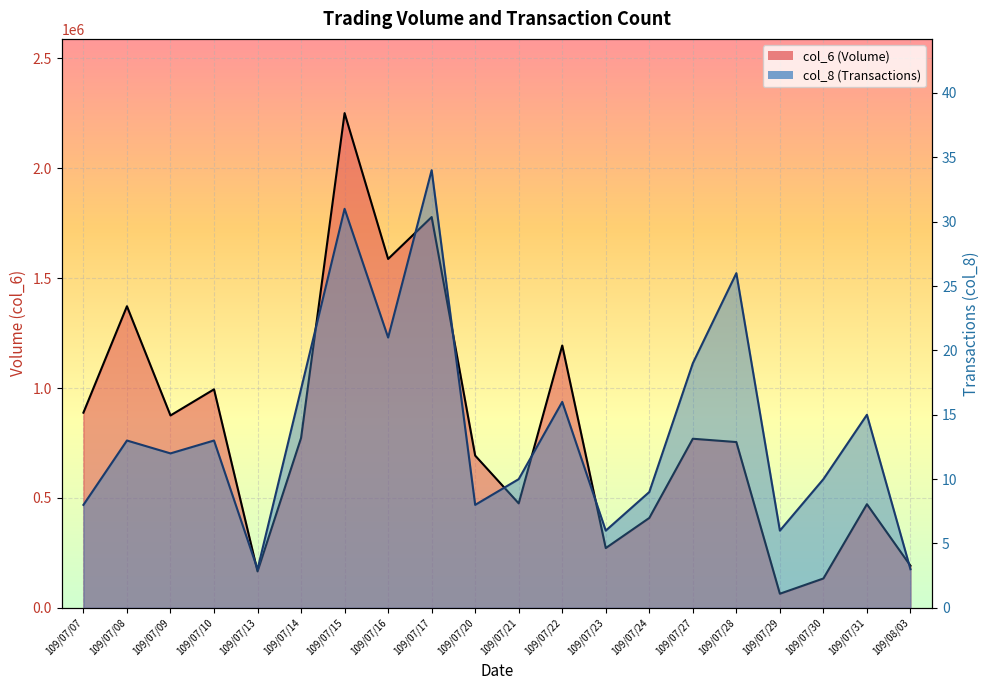

Between 109/07/10 and 109/07/22, which is larger?

109/07/22